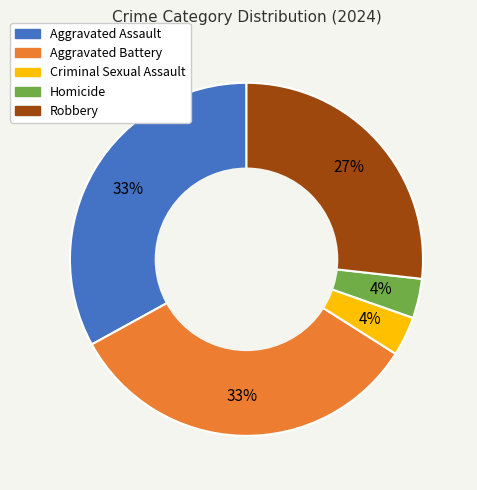

To the nearest percent, what is the difference between the largest and smallest slice percentages?

29%